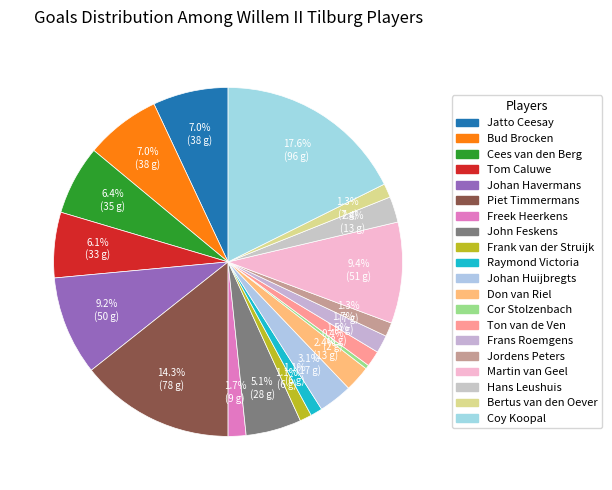

Combined, what portion of the pie is Frank van der Struijk and Tom Caluwe?

7.2%